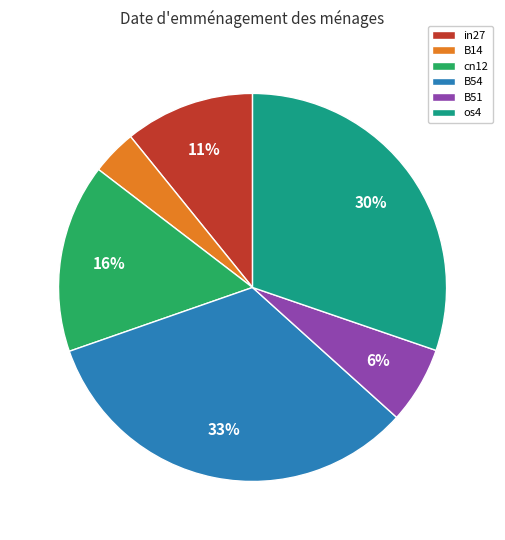

Which has a higher value, os4 or B54?

B54